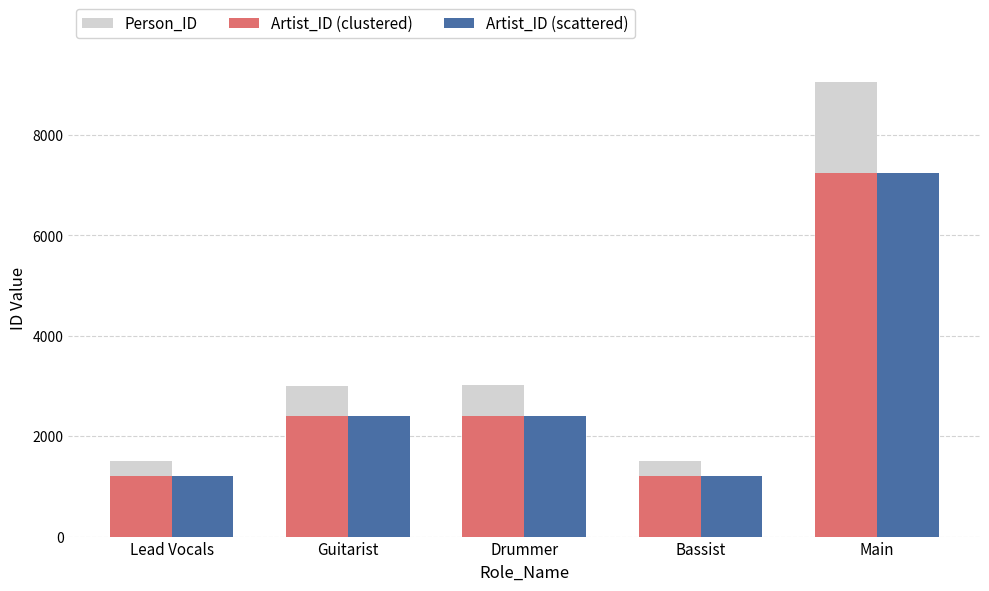

The value of Person_ID at Lead Vocals is 846. True or false?

False